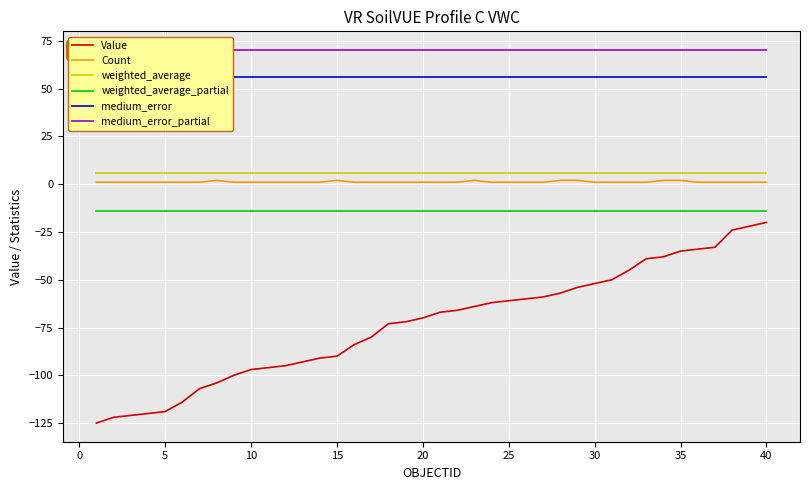

True or false: weighted_average has more than 0 points higher than both neighbors.

False